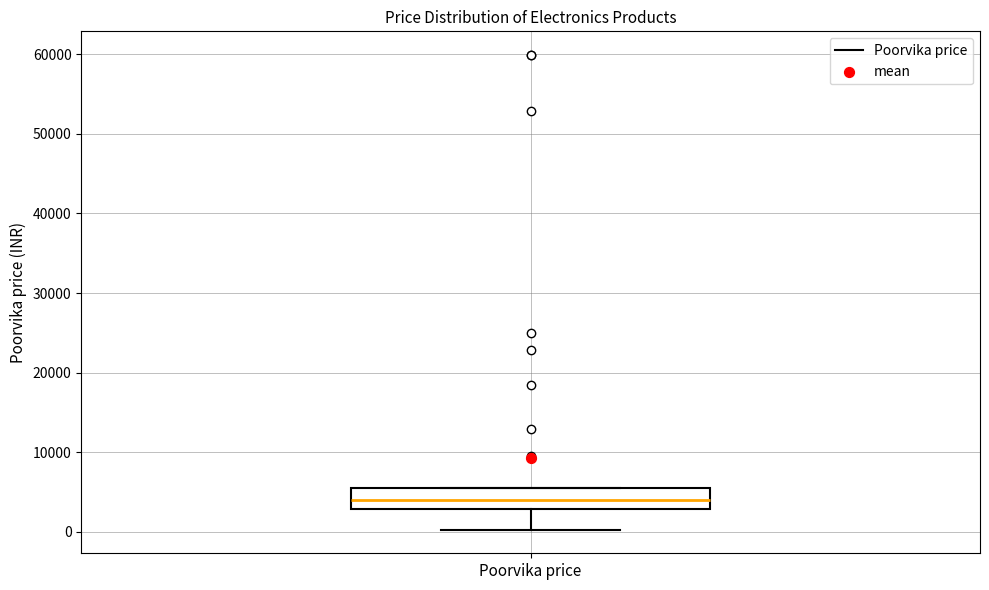

Read this box plot against the y-axis: the position of the median line, the range covered by the box, and the ends of both whiskers. The values are not printed on the chart, so give them approximately, as read against the axis.

median 4000, box 3000 to 6000, whiskers 0 to 6000